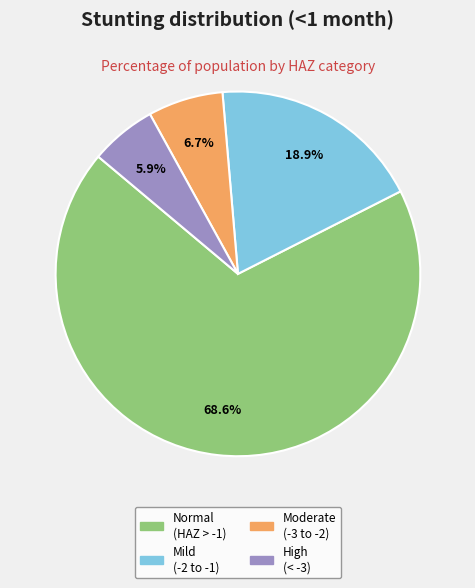

Is there any slice that represents more than half of the pie?

Yes